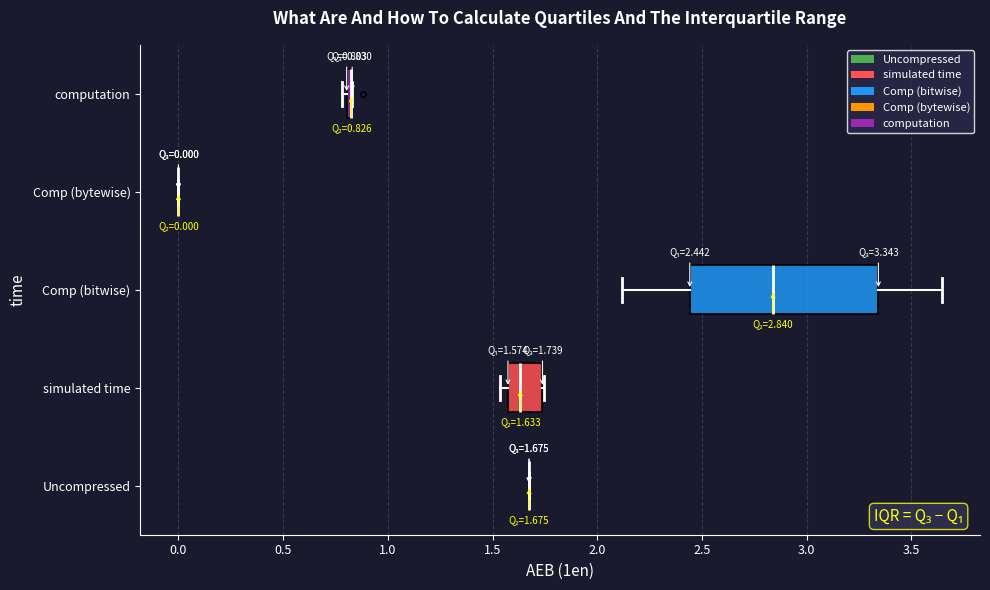

Comparing the boxes themselves (not the whiskers), which one is the widest?

Comp (bitwise)